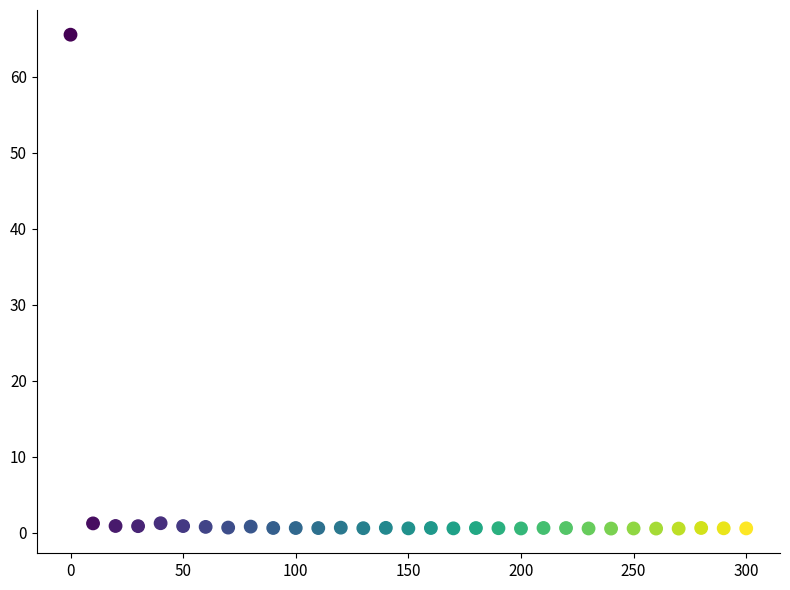

What is the range of X values (max minus min)?

300.0